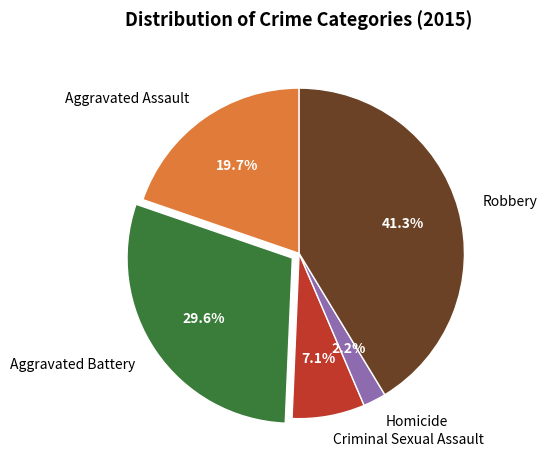

Rank the categories by value from highest to lowest.

Robbery, Aggravated Battery, Aggravated Assault, Criminal Sexual Assault, Homicide